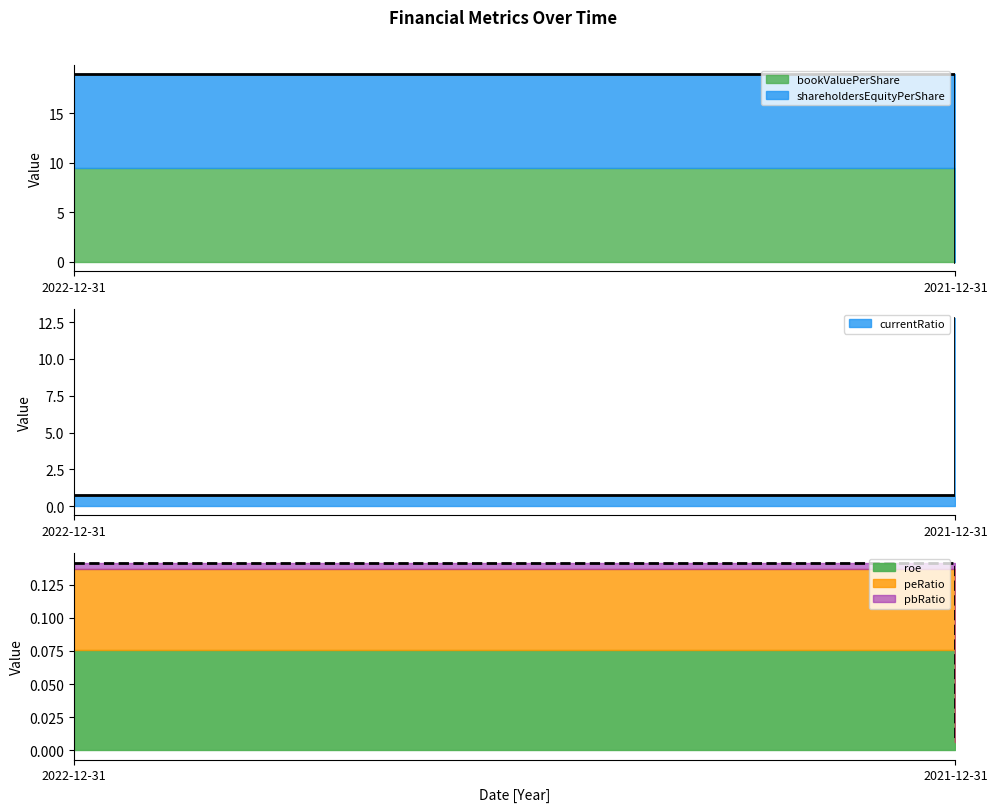

At how many categories does at least one series exceed 8?

2